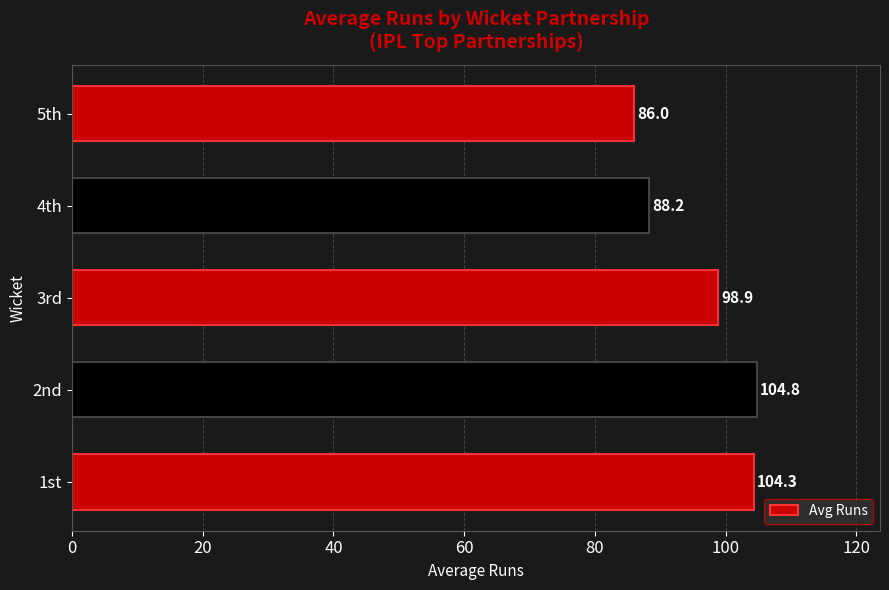

The value at 2nd is 164.0. True or false?

False